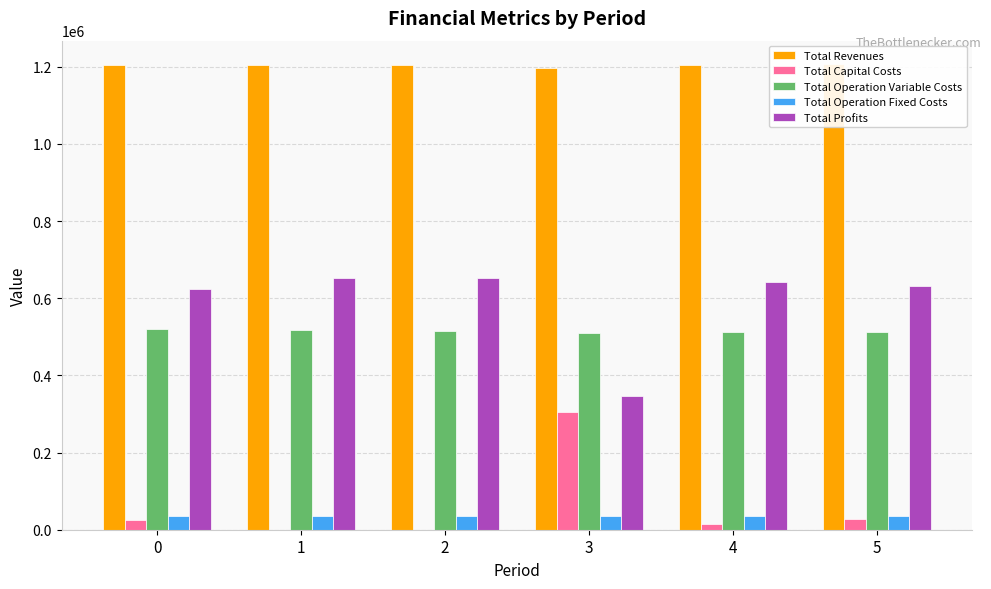

Does the chart contain any negative values?

No